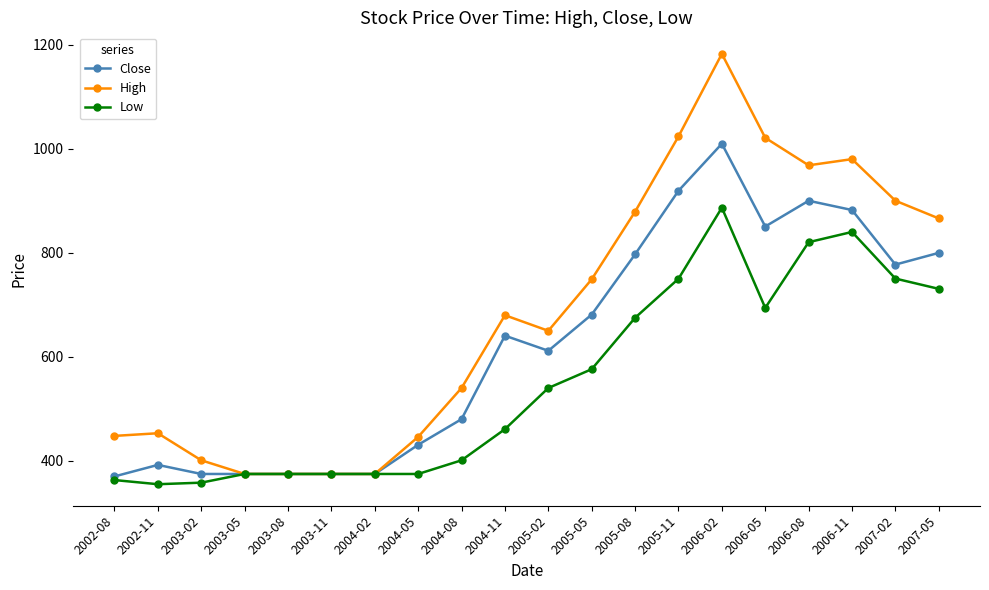

What is the average value of the Close series?

620.8